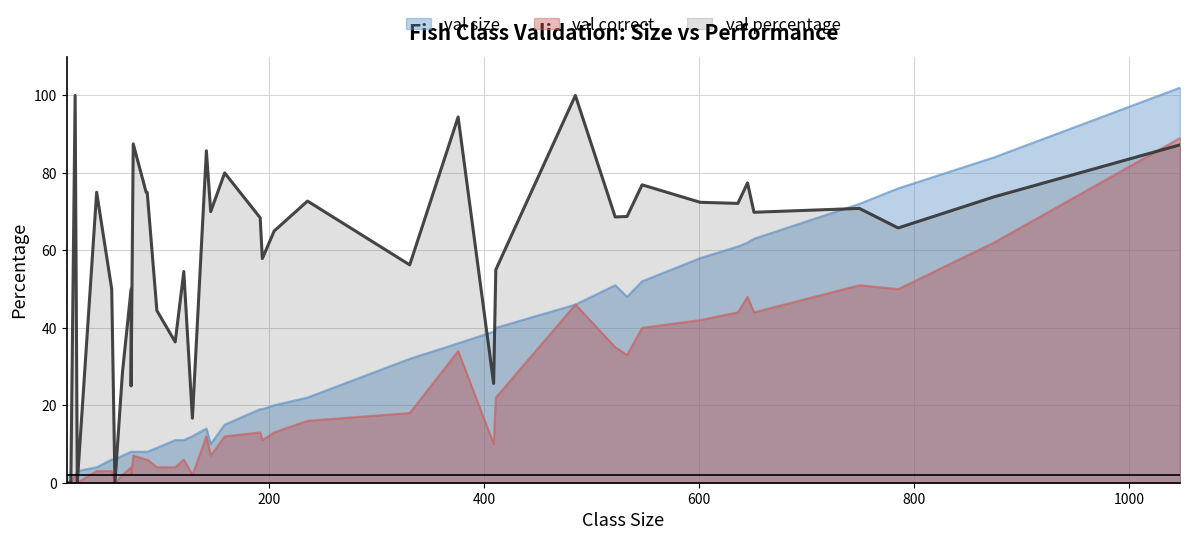

Which series has the largest total across all categories?

val percentage